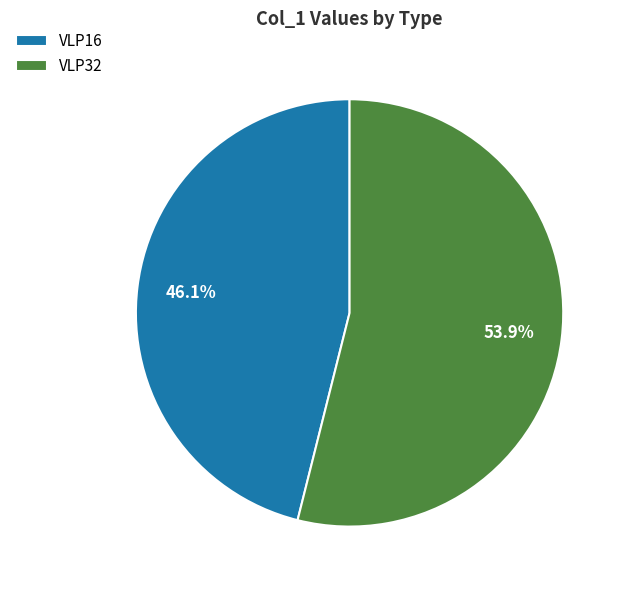

Between VLP16 and VLP32, which is larger?

VLP32